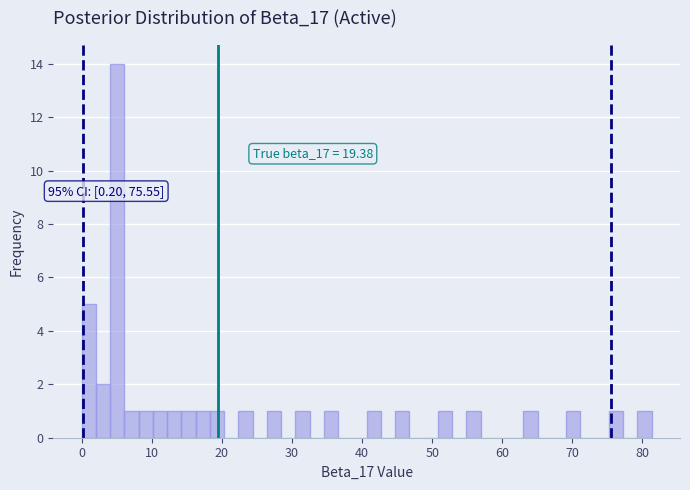

Read against the x-axis, roughly where is the centre of the tallest bar?

5